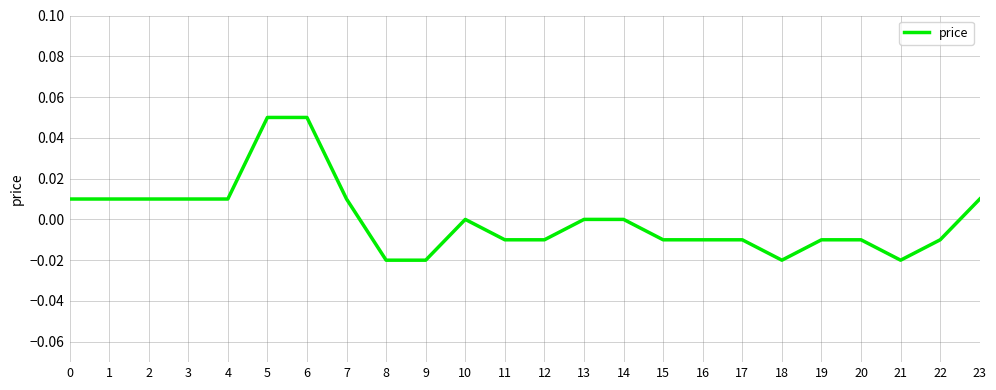

Between 7 and 14, which is larger?

7